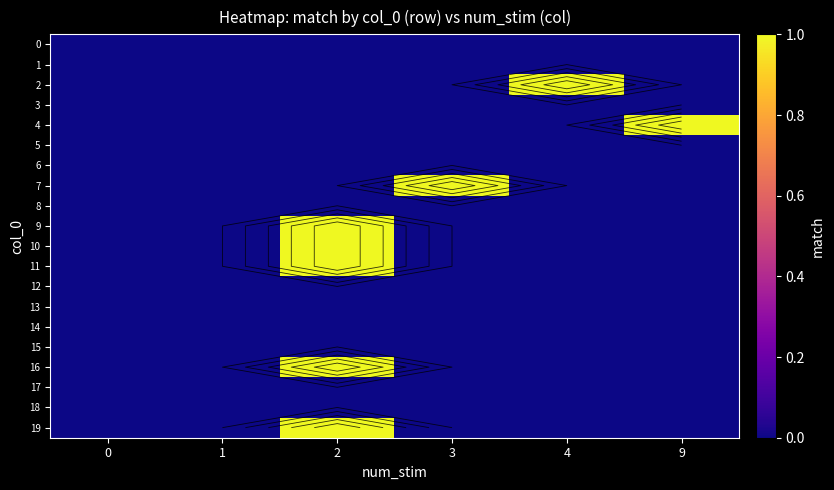

How many positive values does the 19 series have?

1